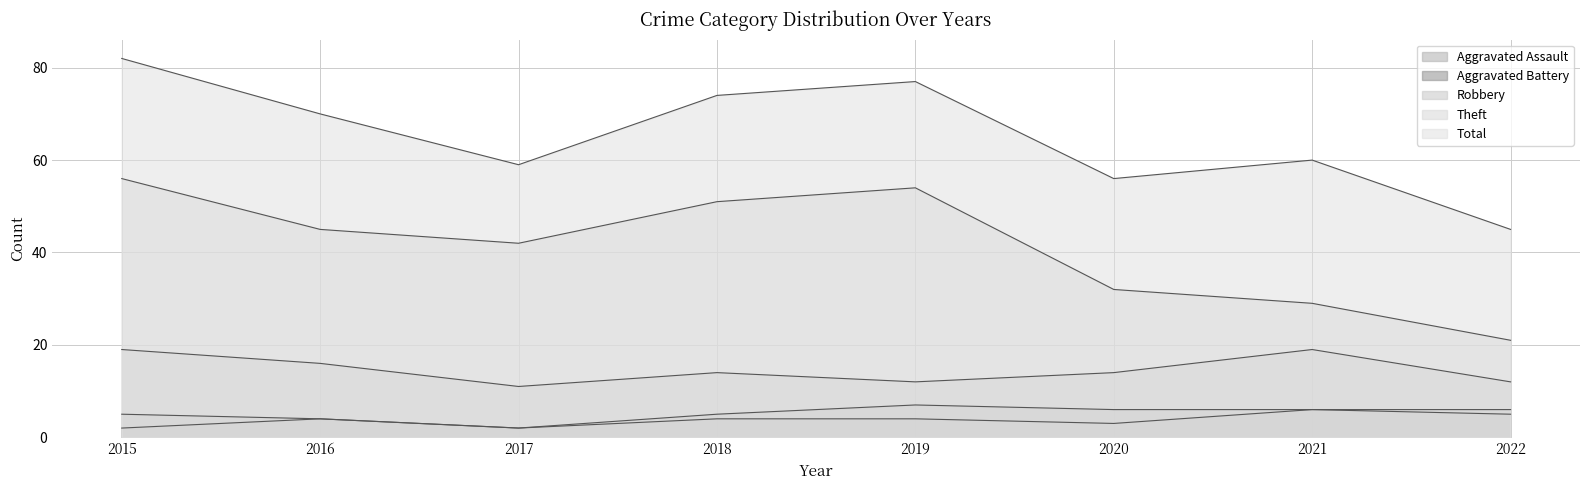

Reading right to left, transcribe all the data shown in this chart.

Aggravated Assault: 2022=5	2021=6	2020=3	2019=4	2018=4	2017=2	2016=4	2015=2
Aggravated Battery: 2022=6	2021=6	2020=6	2019=7	2018=5	2017=2	2016=4	2015=5
Robbery: 2022=12	2021=19	2020=14	2019=12	2018=14	2017=11	2016=16	2015=19
Theft: 2022=21	2021=29	2020=32	2019=54	2018=51	2017=42	2016=45	2015=56
Total: 2022=45	2021=60	2020=56	2019=77	2018=74	2017=59	2016=70	2015=82